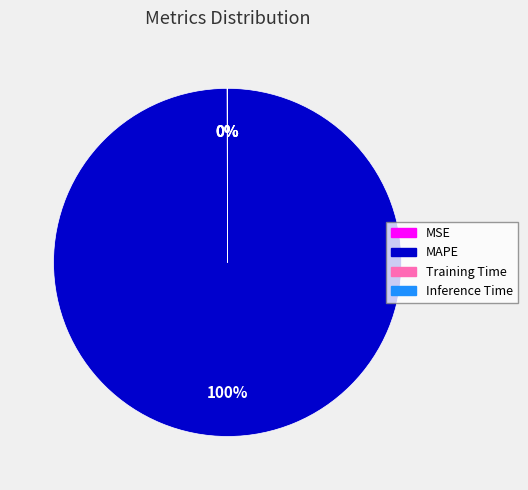

Which slice is the largest?

MAPE